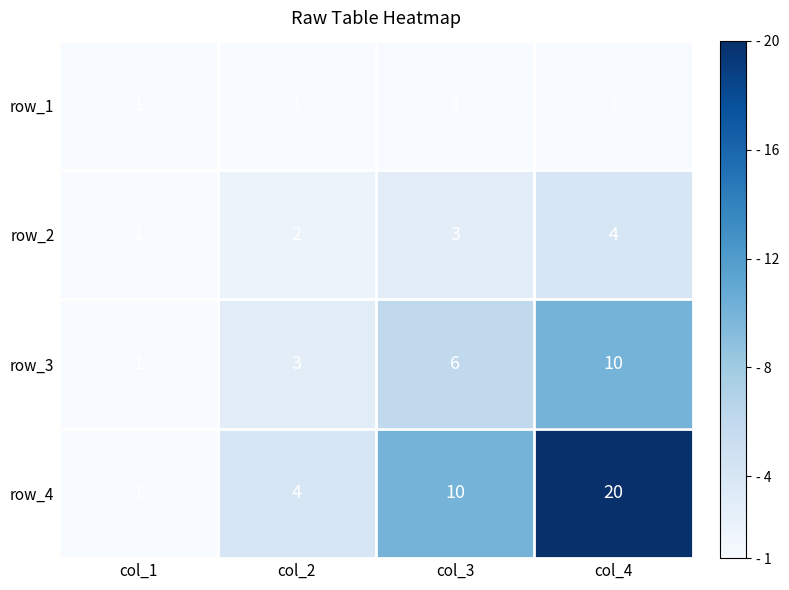

Reading right to left, what are all the values shown in this chart?

row_1: 1	1	1	1
row_2: 4	3	2	1
row_3: 10	6	3	1
row_4: 20	10	4	1